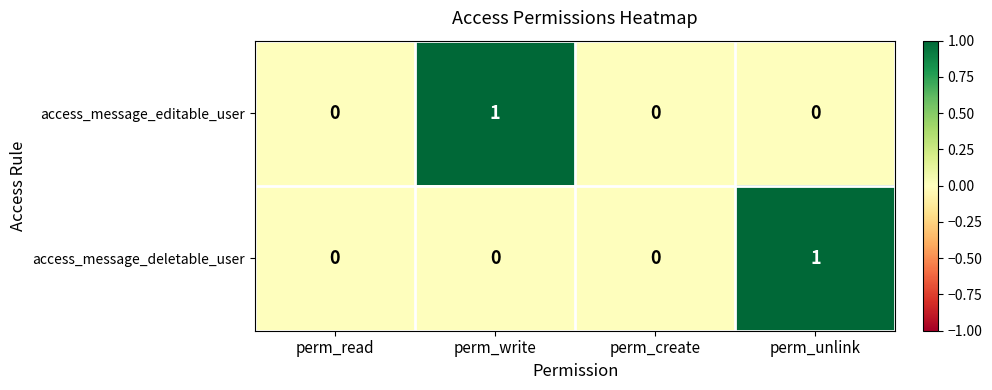

Count the number of categories in the chart.

4